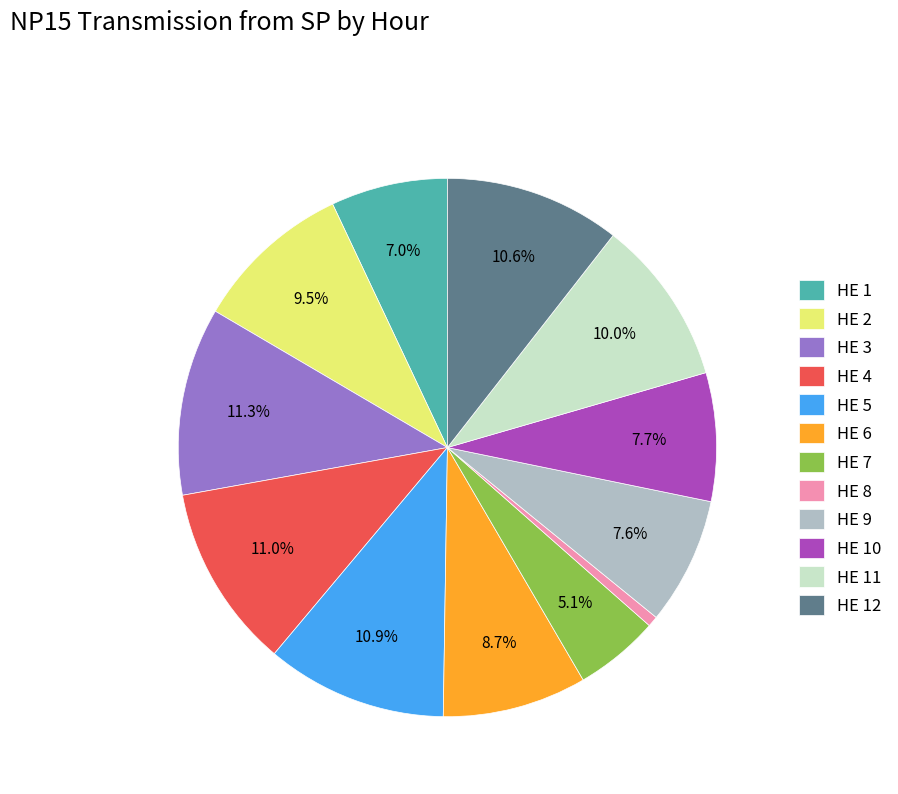

True or false: HE 12 accounts for 11% of the total.

True